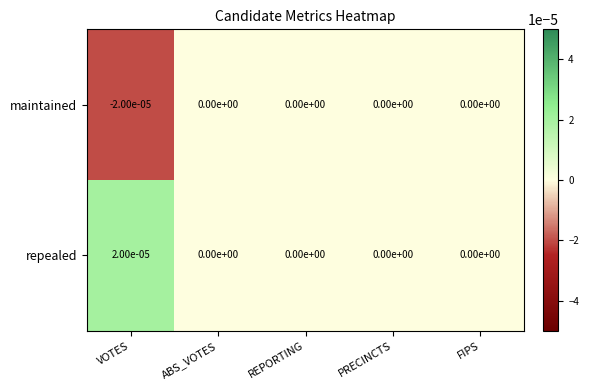

List the series in order of their overall mean, lowest first.

maintained, repealed